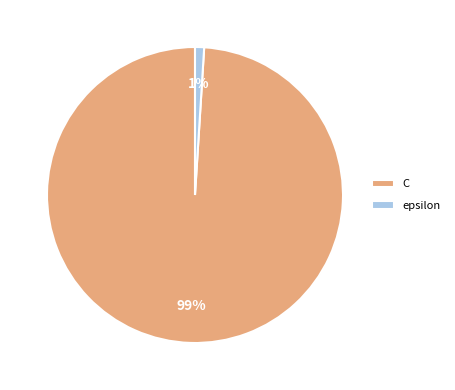

Is it true that epsilon is 1% of the pie?

True